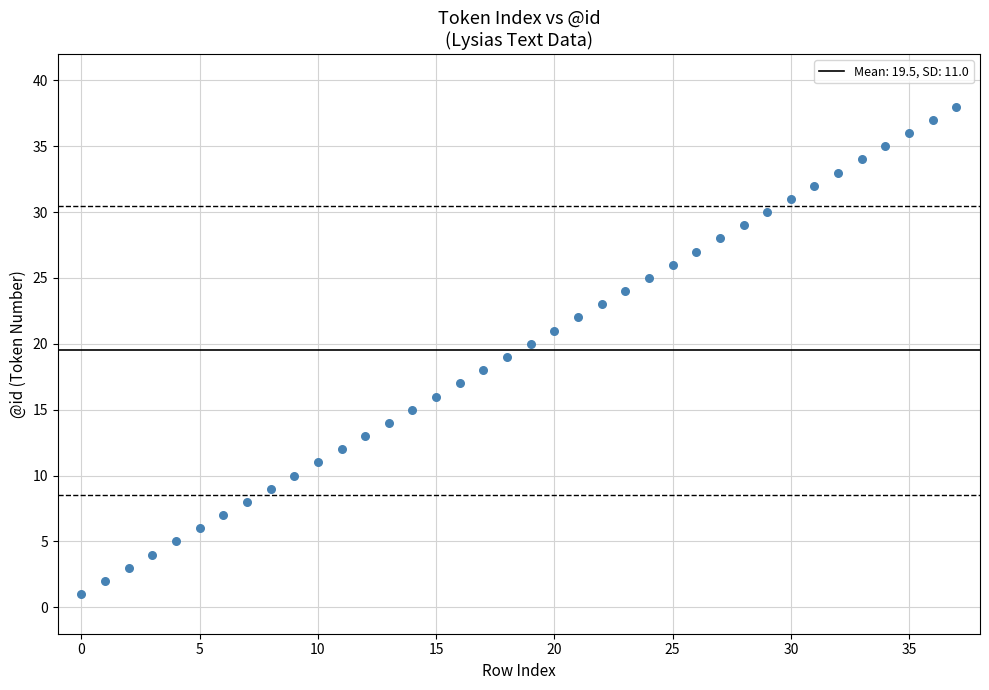

What is the range of Y values (max minus min)?

37